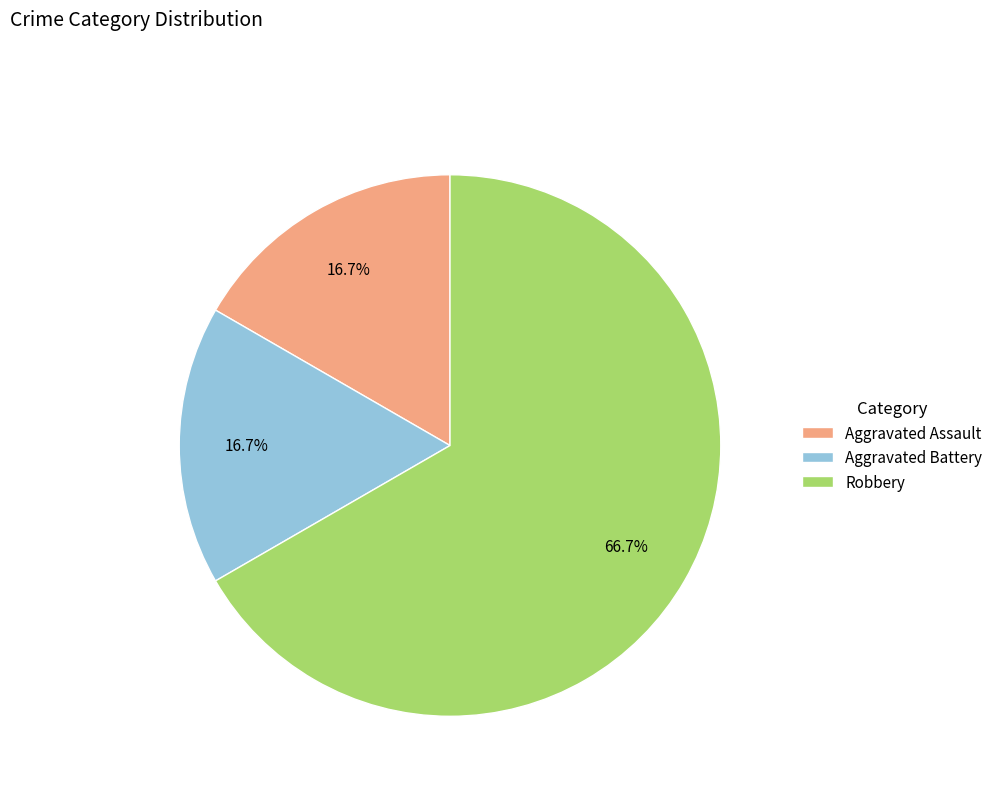

What percentage is NOT represented by Aggravated Assault?

83.3%